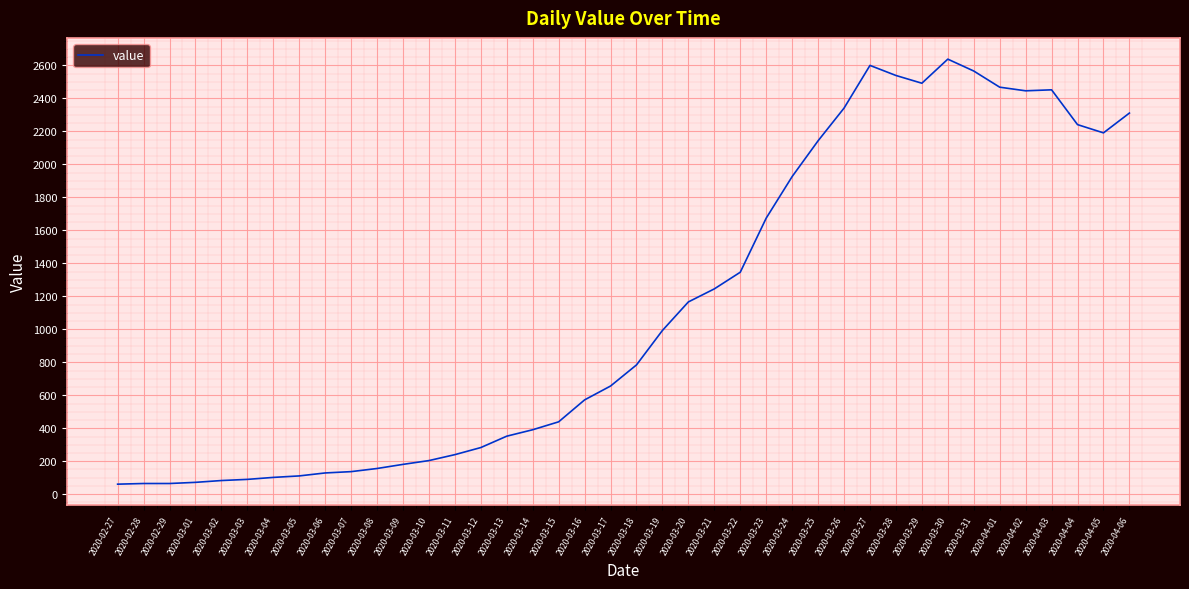

True or false: the data shows 1690 at 2020-03-29.

False